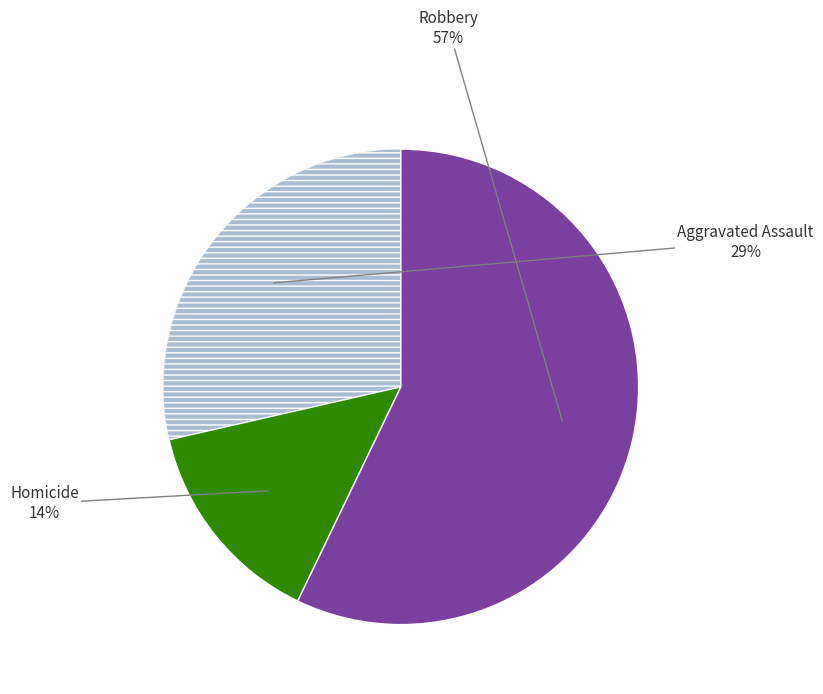

How many segments does this pie chart have?

3